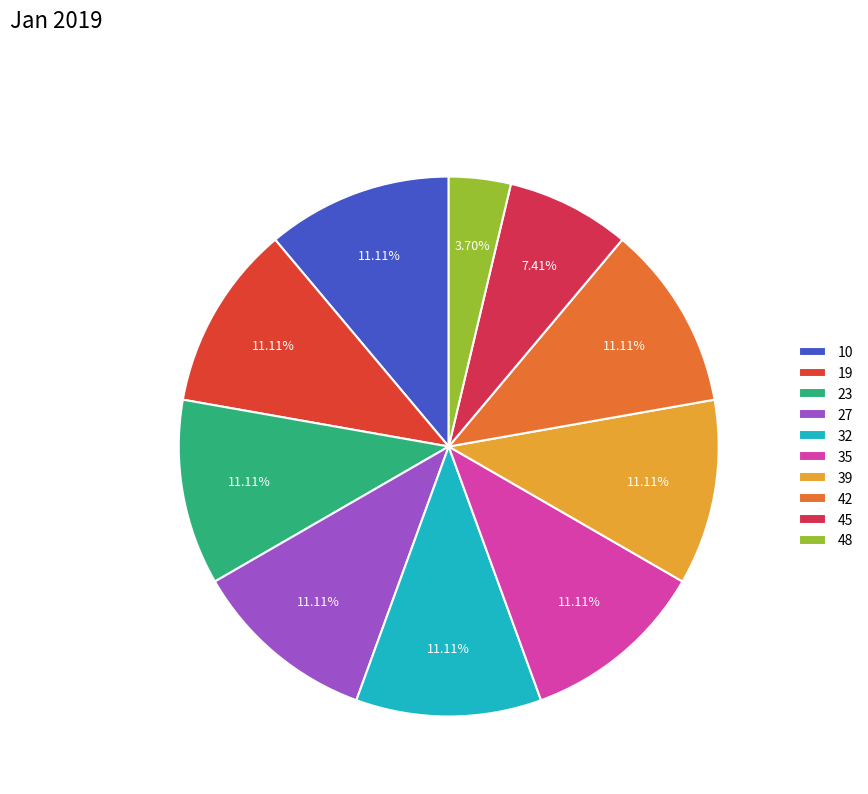

What percentage is the 39 slice, to the nearest percent?

11%